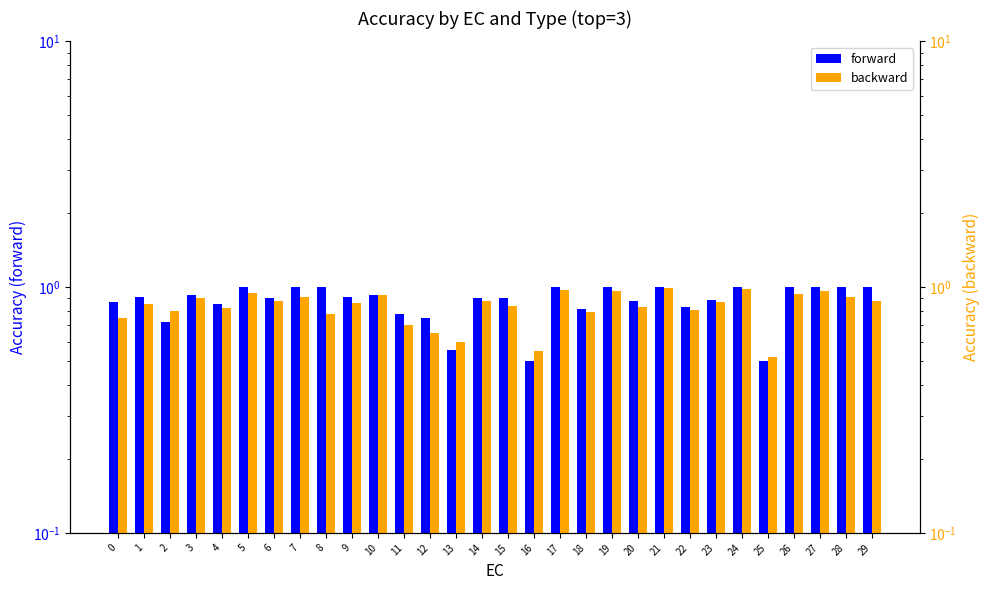

Count the number of categories in the chart.

30